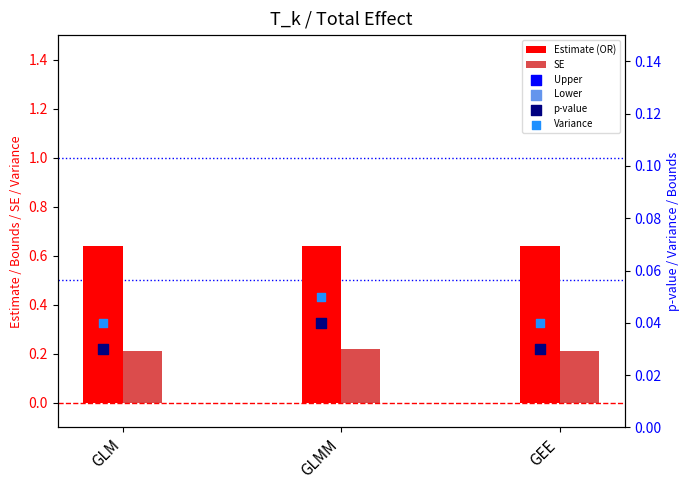

At how many categories does at least one series exceed 0?

3